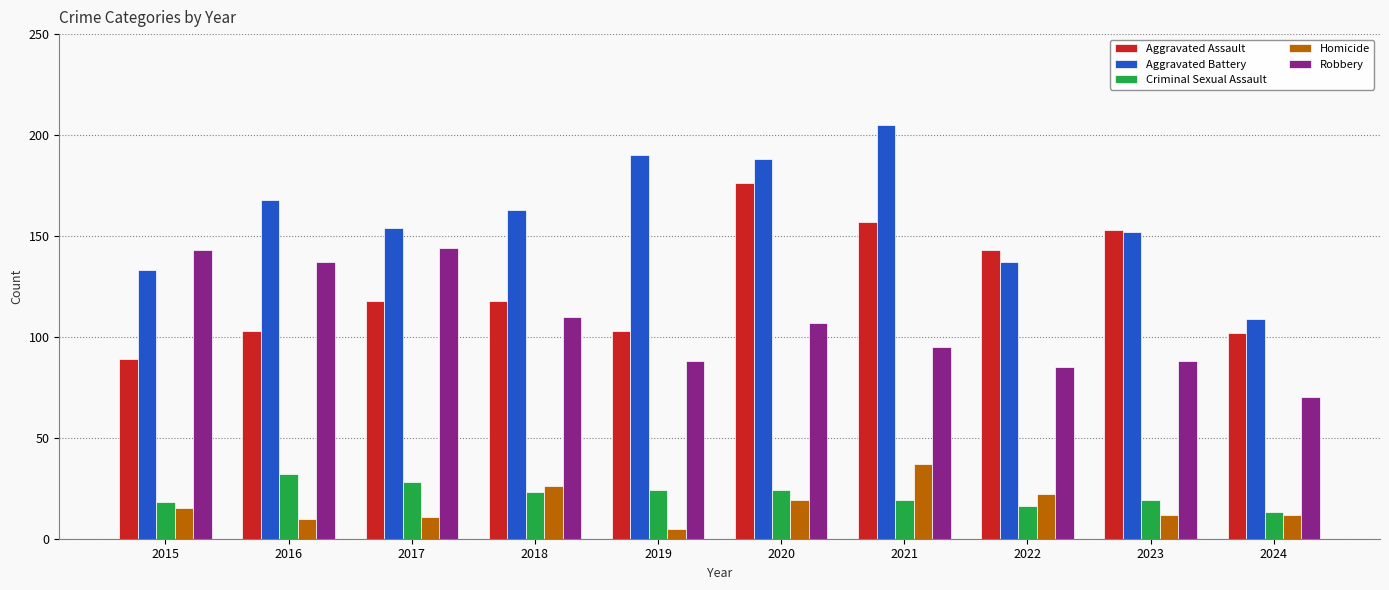

At which label is Aggravated Battery closest to 157?

2017